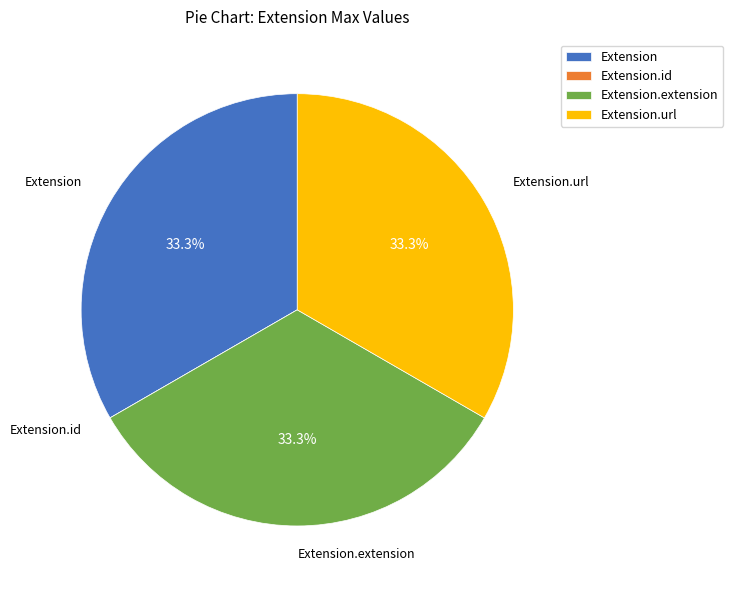

Does any single category account for the majority?

No